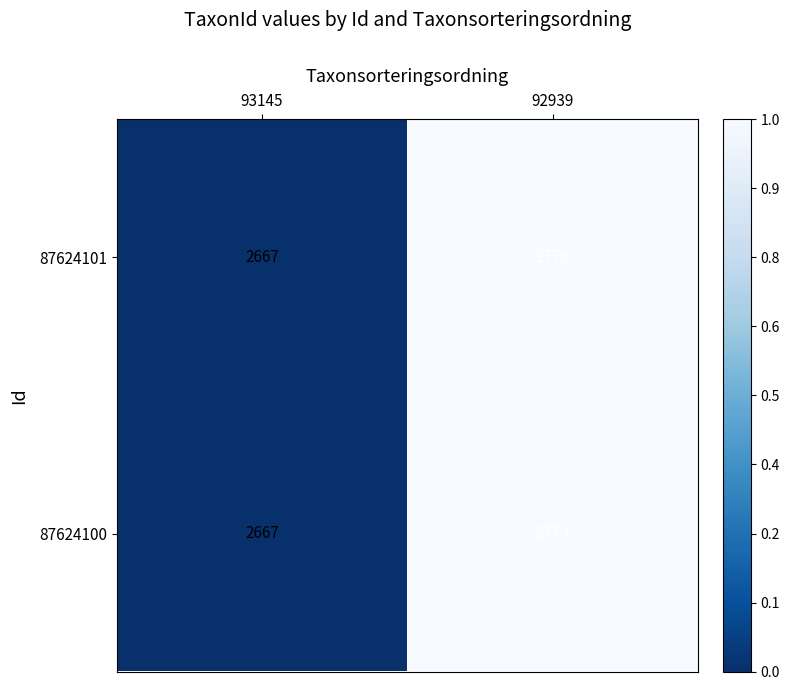

Reading left to right, transcribe all the data shown in this chart.

87624101: 93145=2667	92939=2779
87624100: 93145=2667	92939=2779